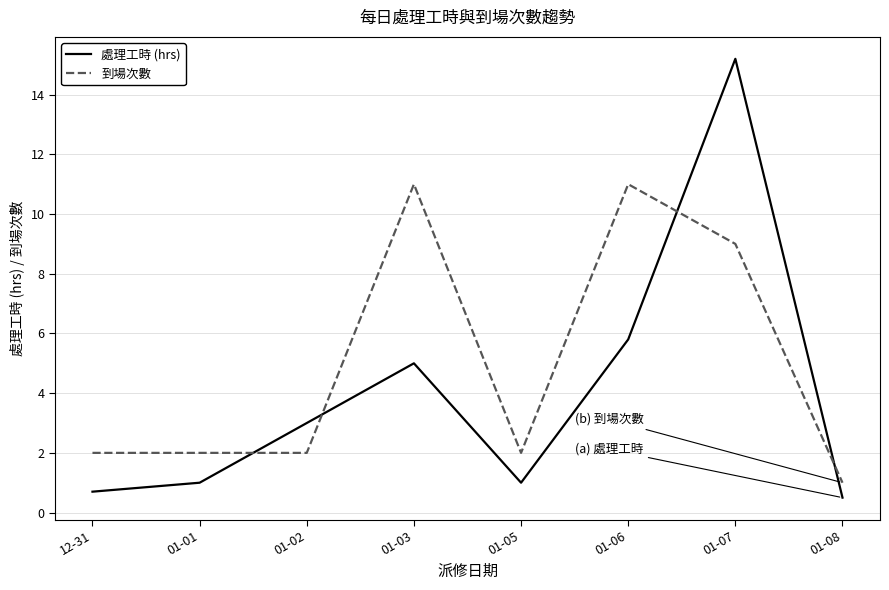

At 01-05, list the series in order from largest to smallest.

到場次數, 處理工時 (hrs)